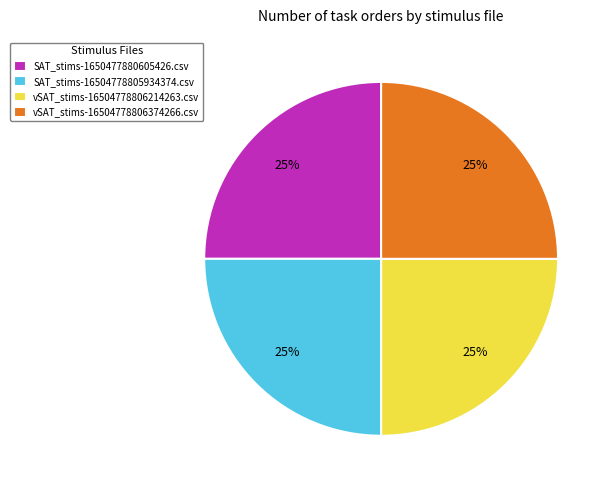

What is the ratio of the value at SAT_stims-1650477880605426.csv to the value at vSAT_stims-16504778806374266.csv?

1.0